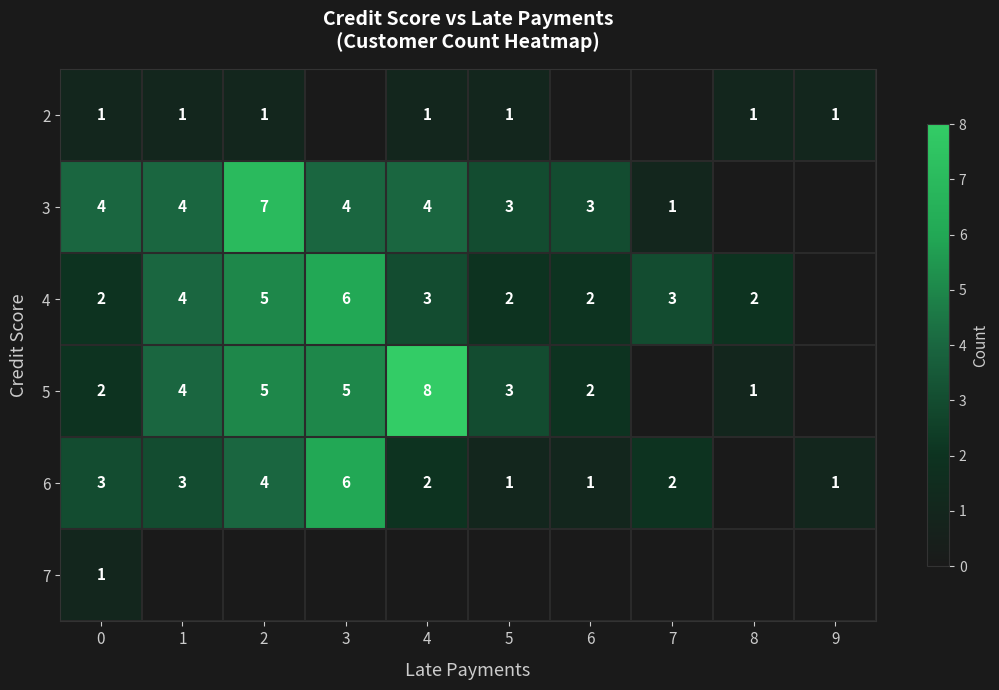

What is the total value across all series at 0?

13